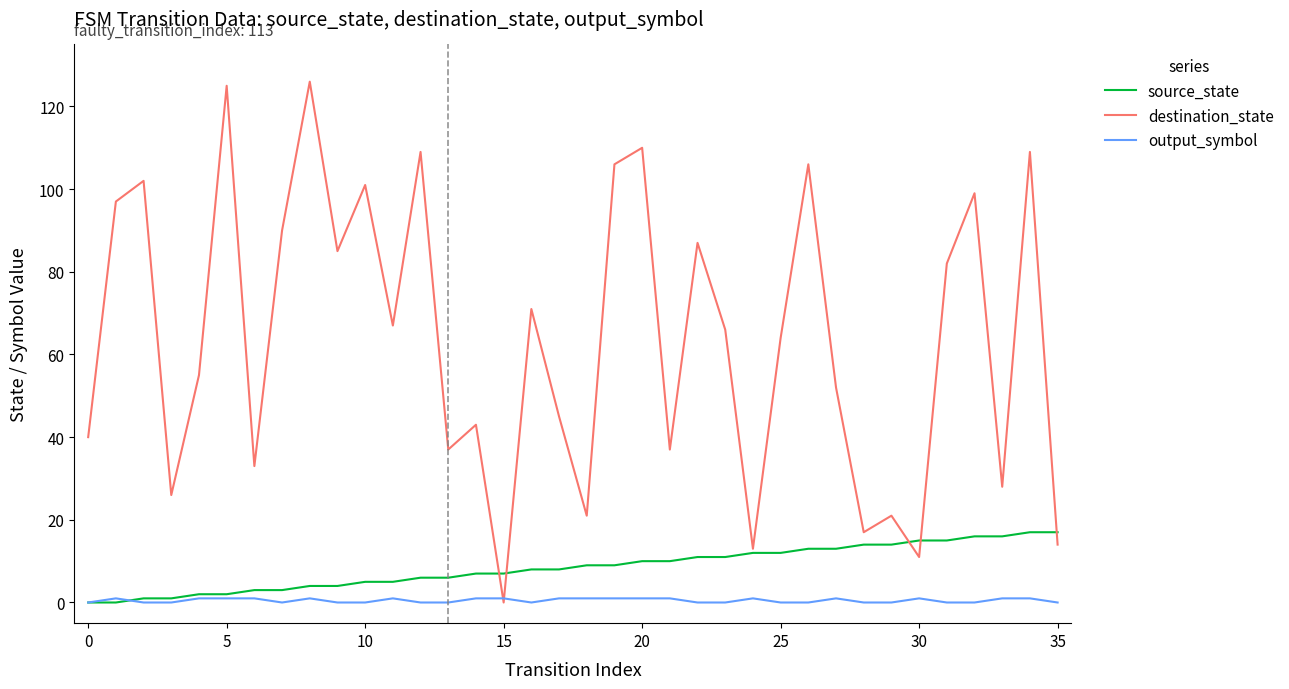

Which series has the largest total across all categories?

destination_state